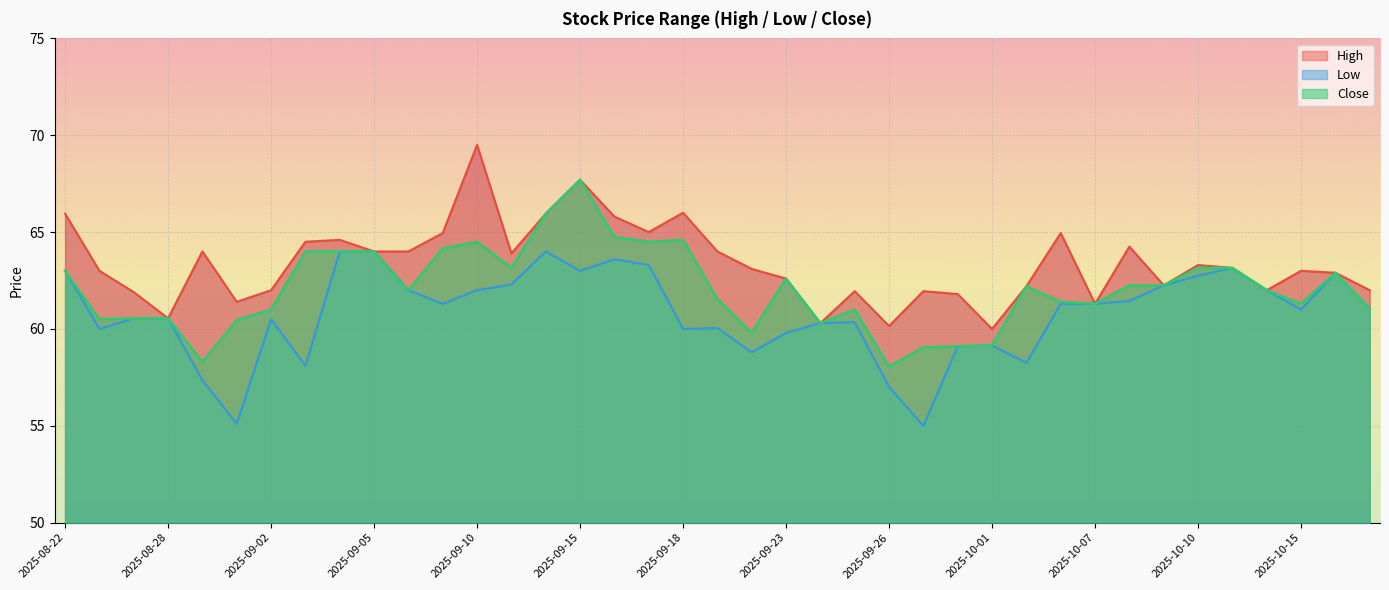

Rank the series by their average value, from highest to lowest.

High, Close, Low